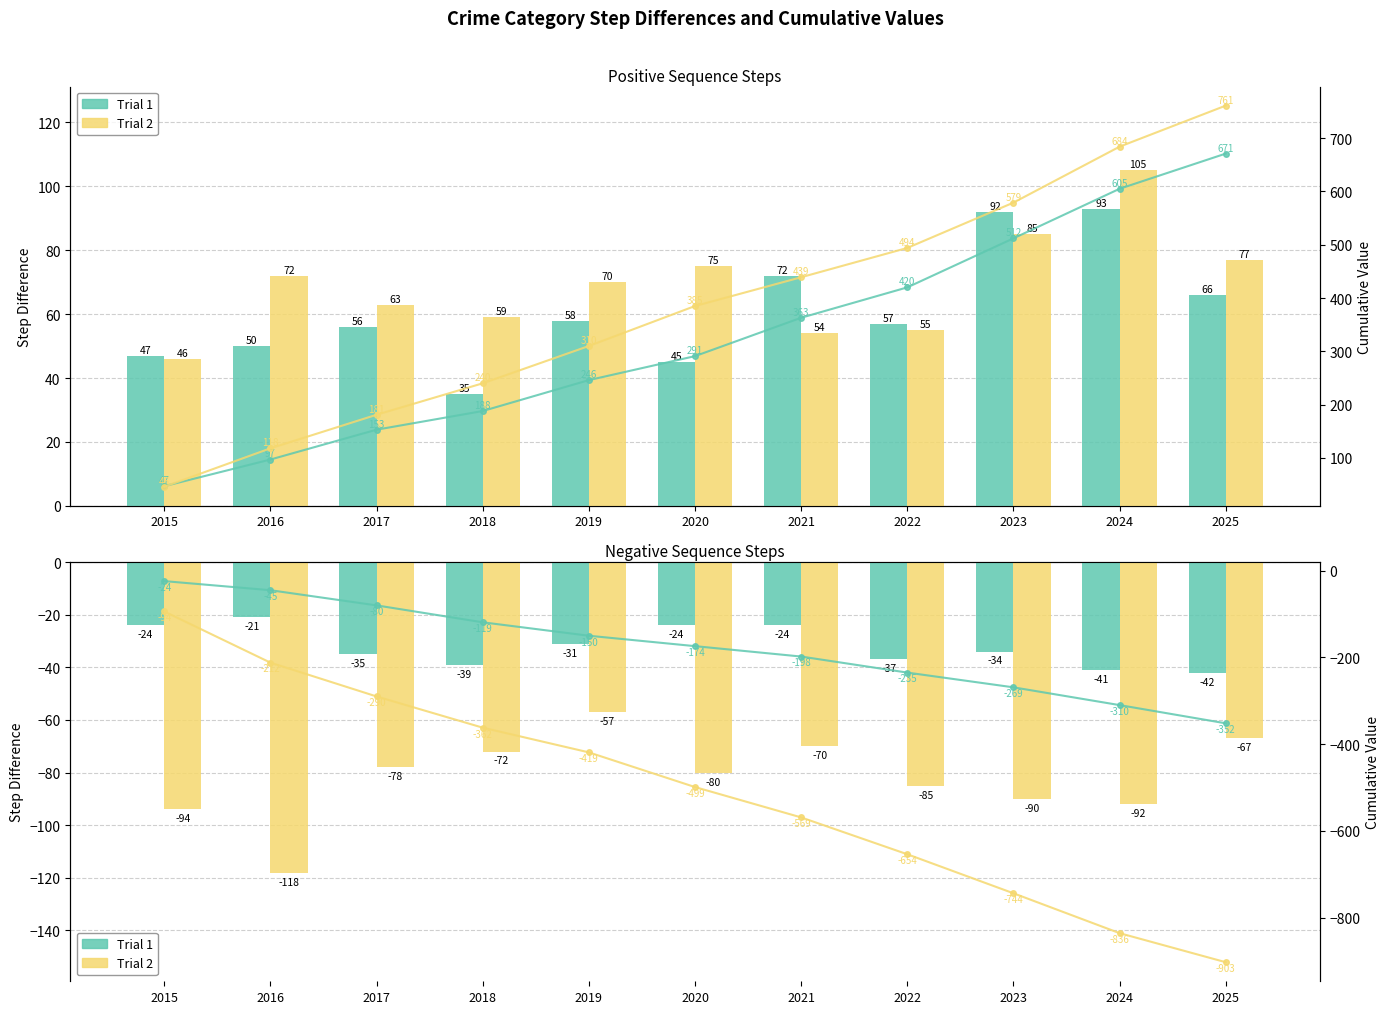

At which category is the sum across all series the highest?

2019